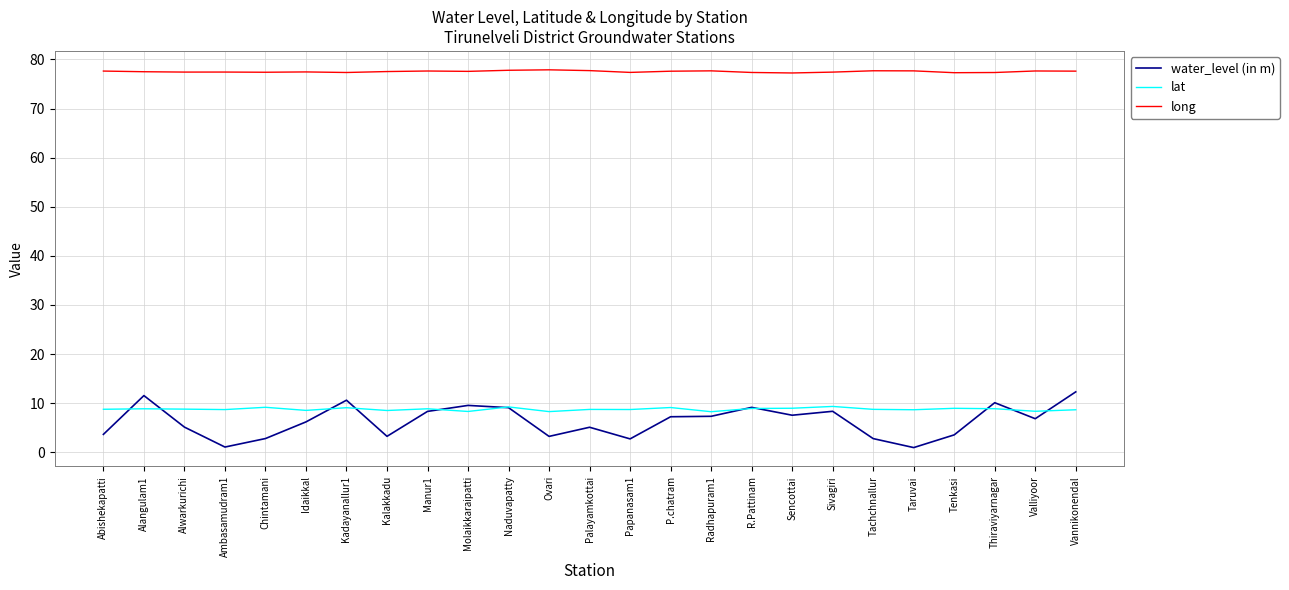

Where is the first local minimum for water_level (in m)?

Ambasamudram1